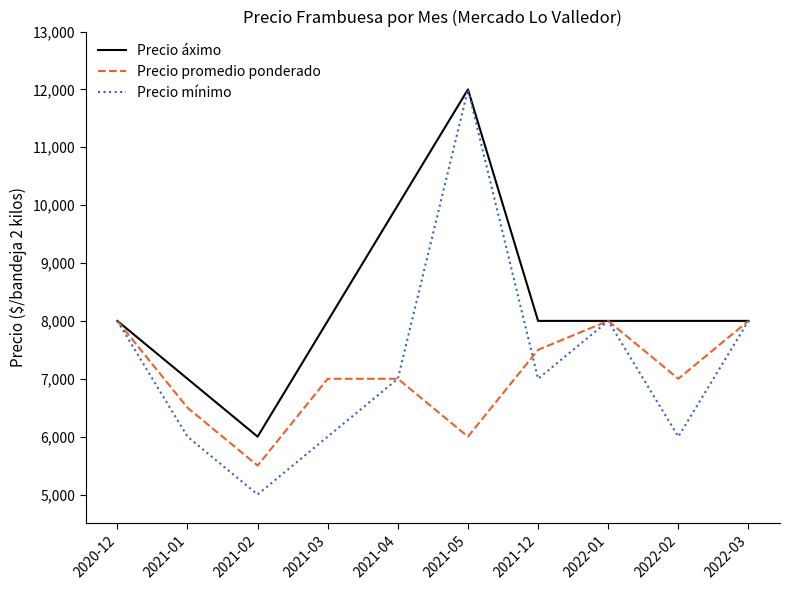

True or false: Precio mínimo has a value of 6000 at 2021-03.

True